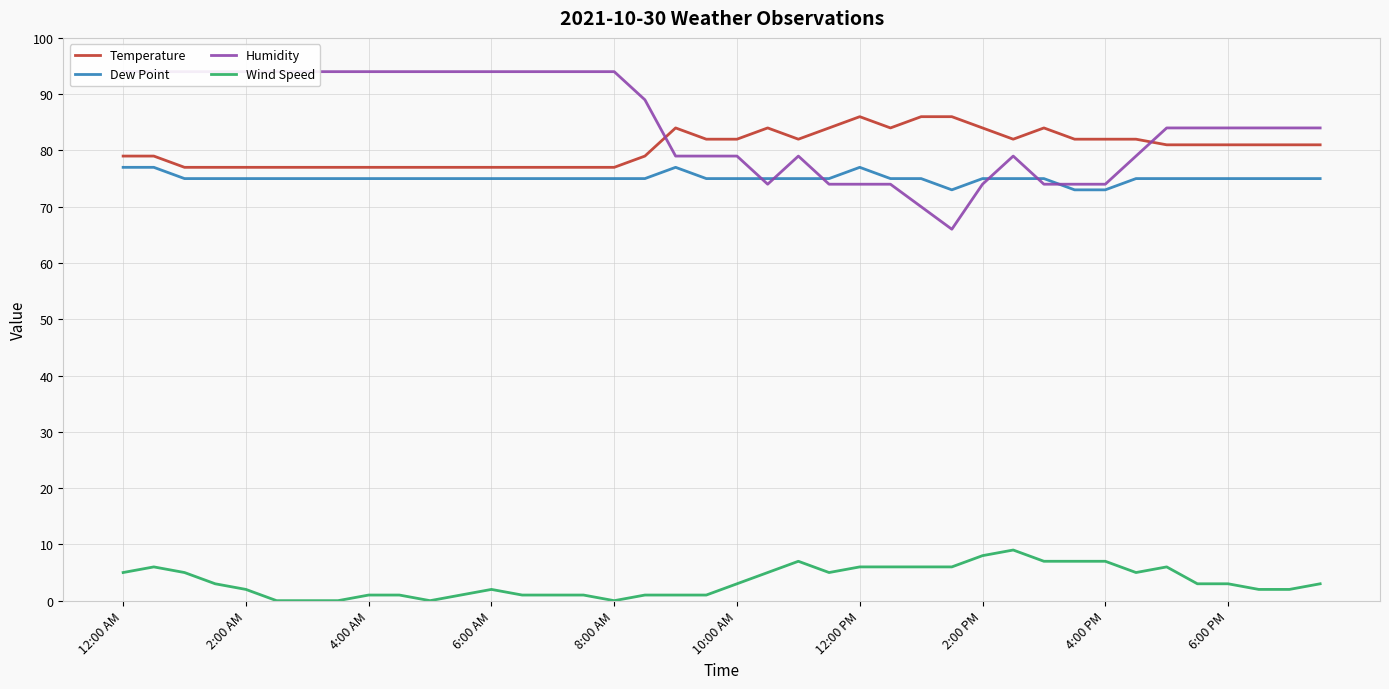

What is the difference between the maximum and second lowest values in the Wind Speed series?

9